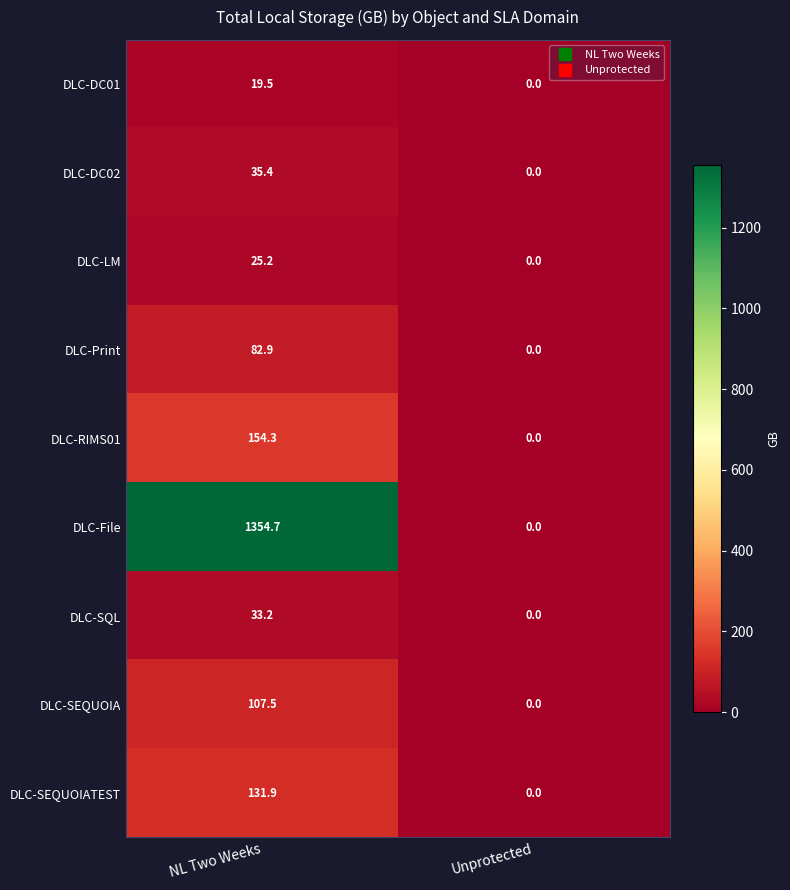

Reading right to left, extract all data points from this chart.

DLC-DC01: Unprotected=0.0	NL Two Weeks=19.5
DLC-DC02: Unprotected=0.0	NL Two Weeks=35.4
DLC-LM: Unprotected=0.0	NL Two Weeks=25.2
DLC-Print: Unprotected=0.0	NL Two Weeks=82.9
DLC-RIMS01: Unprotected=0.0	NL Two Weeks=154.3
DLC-File: Unprotected=0.0	NL Two Weeks=1354.7
DLC-SQL: Unprotected=0.0	NL Two Weeks=33.2
DLC-SEQUOIA: Unprotected=0.0	NL Two Weeks=107.5
DLC-SEQUOIATEST: Unprotected=0.0	NL Two Weeks=131.9